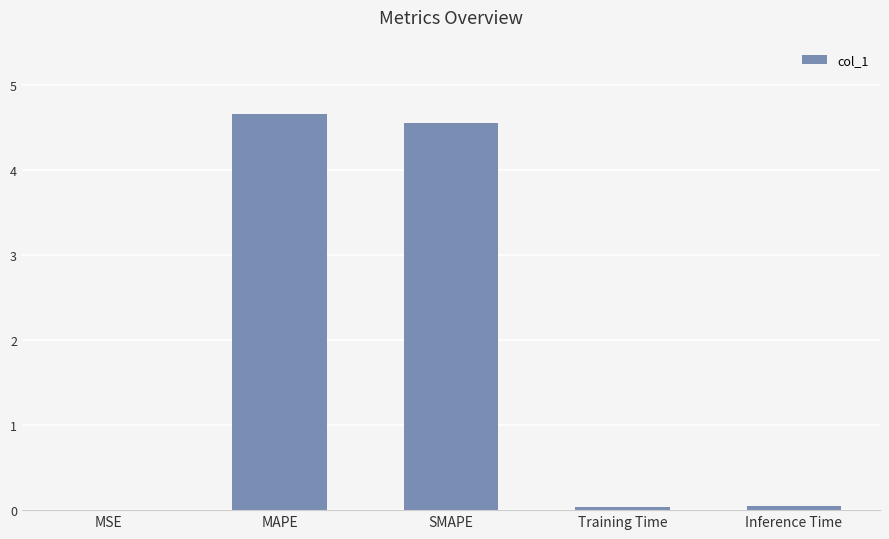

Between Training Time and SMAPE, which is larger?

SMAPE